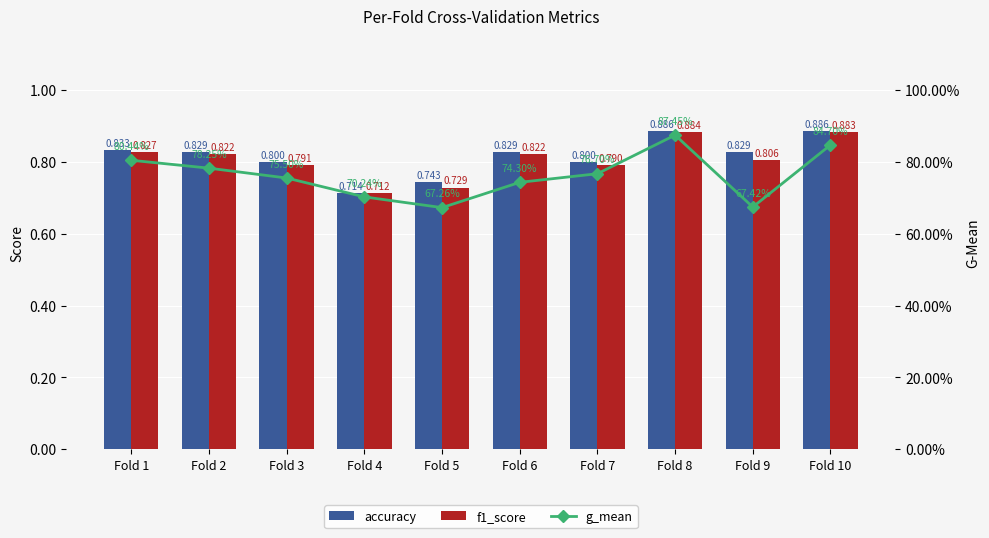

What is the sum of the g_mean values at Fold 8 and Fold 3?

1.6